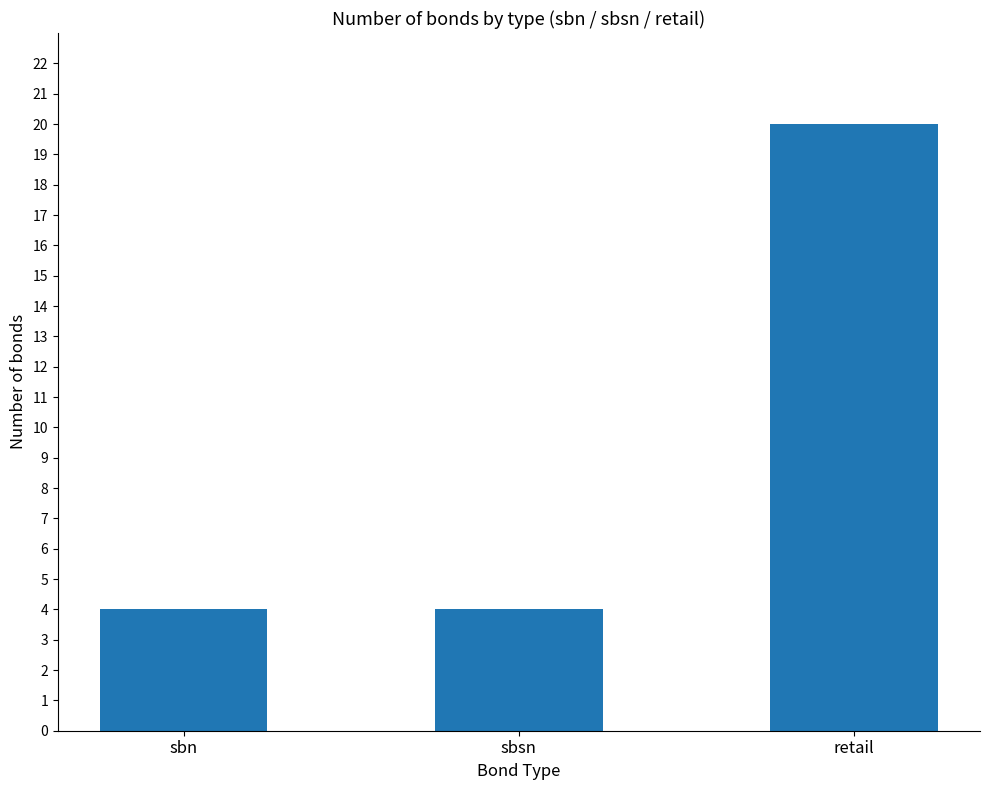

What is the maximum value shown in the chart?

20